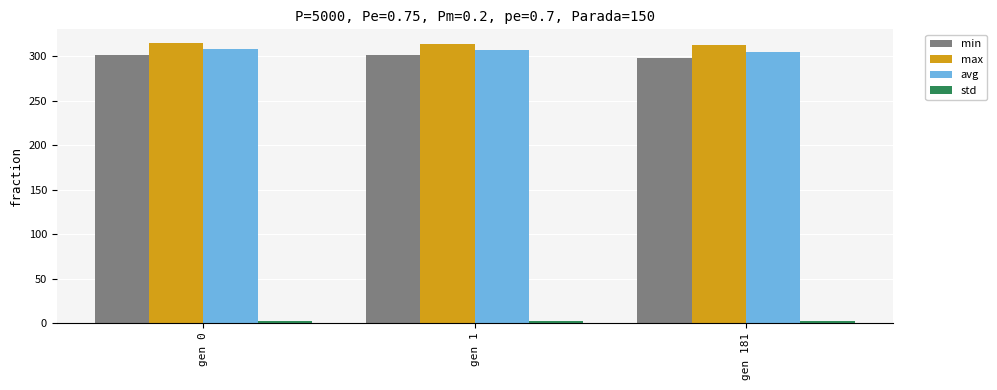

The max series shows 525.0 at gen 181. True or false?

False